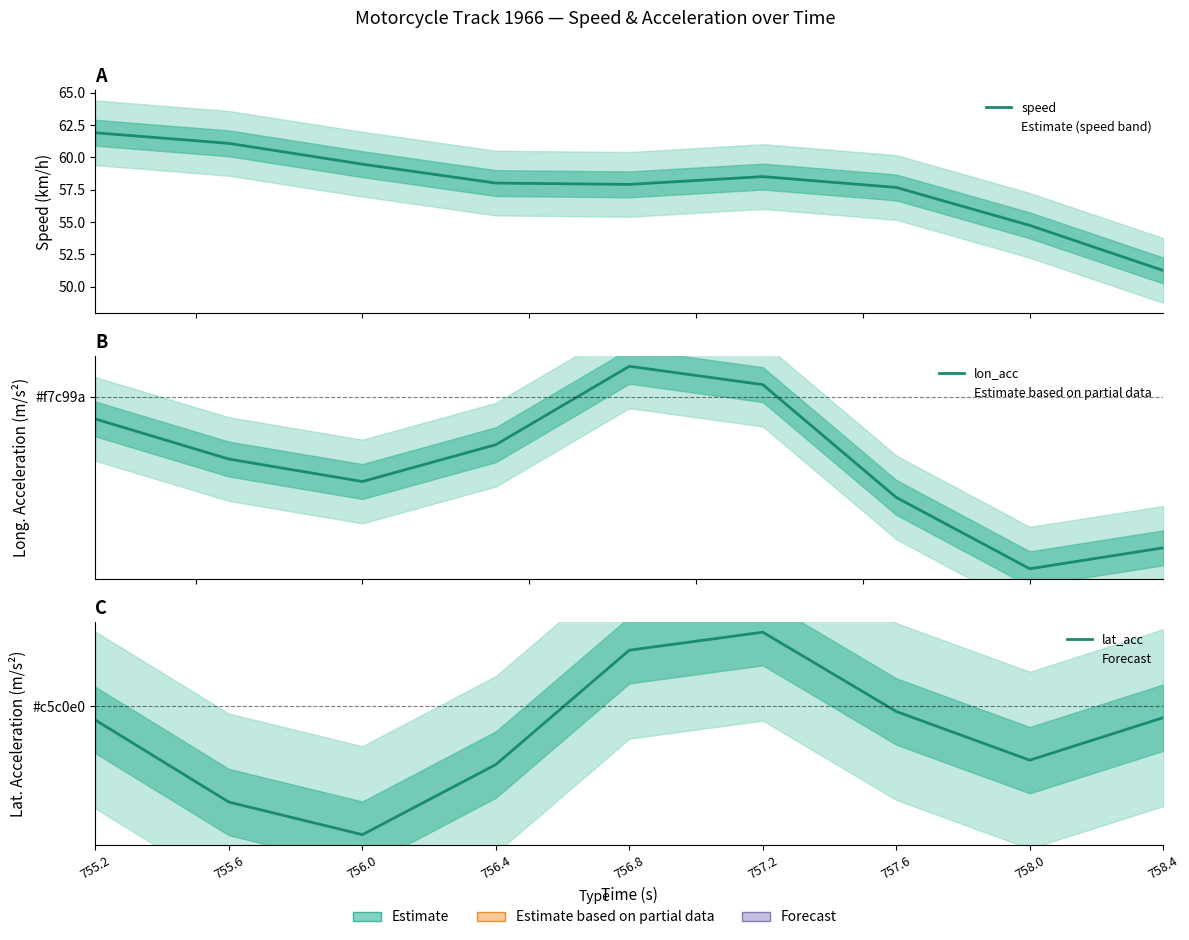

Rank the series at 755.2 from lowest to highest value.

lon_acc, lat_acc, speed